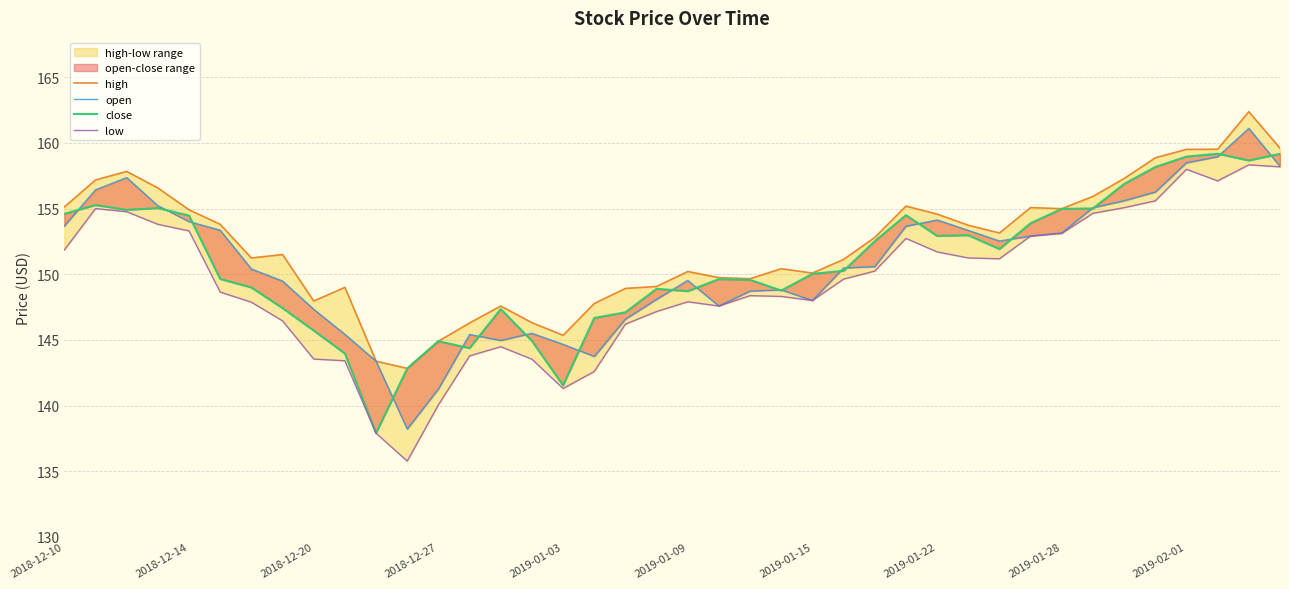

What is the minimum value for high?

142.8